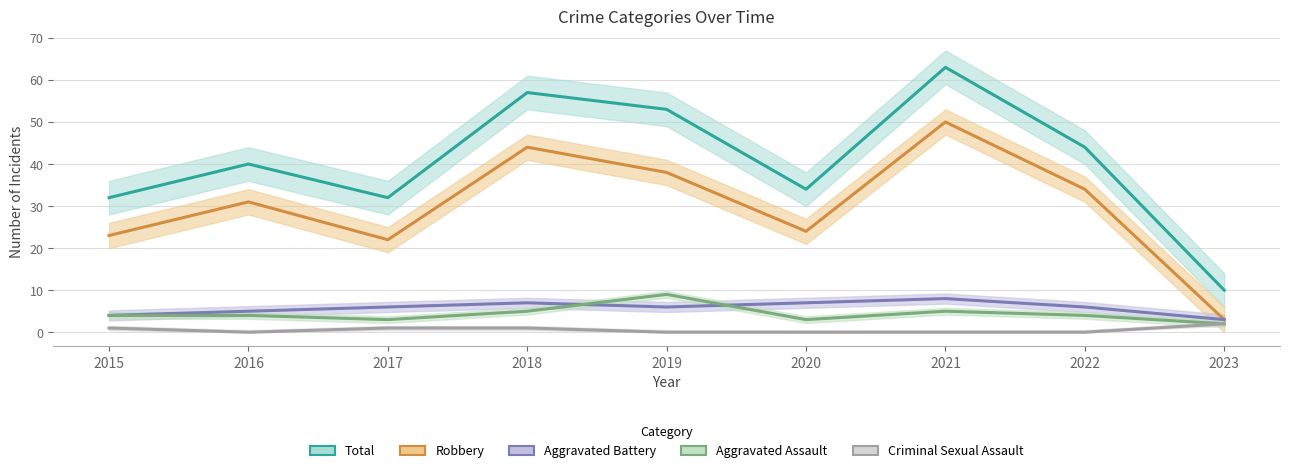

True or false: Total and Criminal Sexual Assault cross at least once.

False